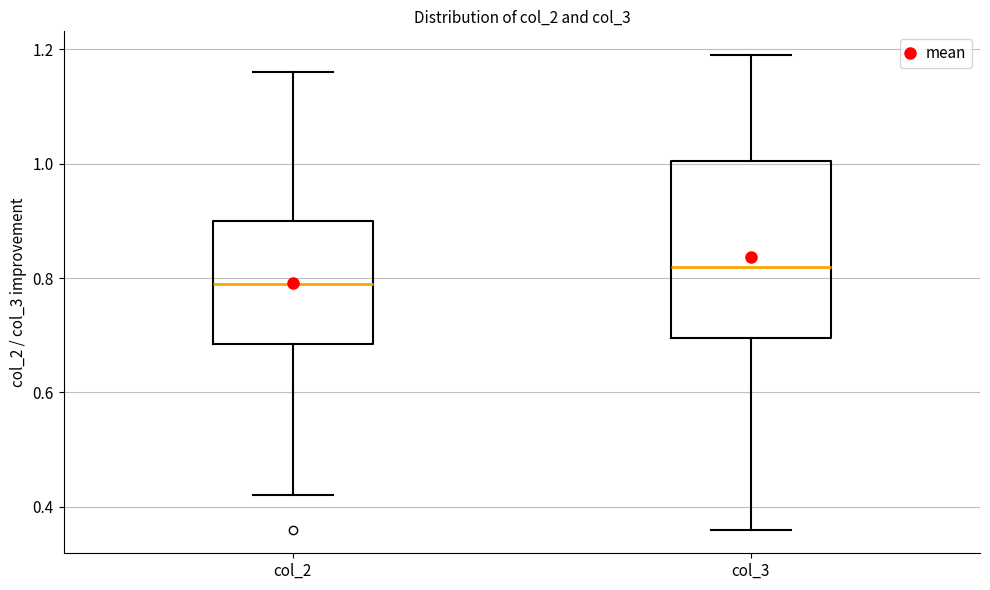

Reading left to right, transcribe this box plot: for each box, give where its median line is, the range the box spans, and where its two whiskers end, as read against the y-axis. The values are not printed on the chart, so give them approximately, as read against the axis.

col_2: median 0.80, box 0.68 to 0.90, whiskers 0.42 to 1.16
col_3: median 0.82, box 0.70 to 1.00, whiskers 0.36 to 1.20